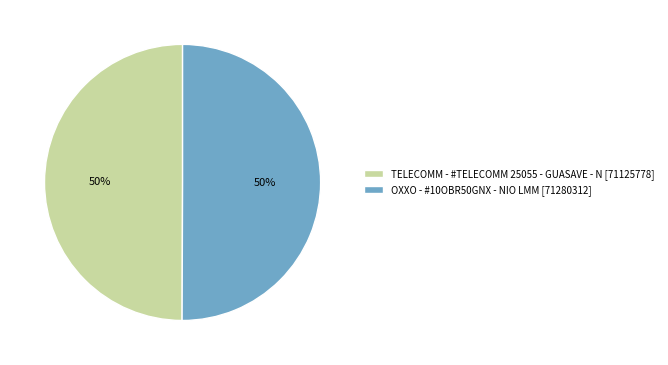

Combined, do OXXO - #10OBR50GNX - NIO LMM and TELECOMM - #TELECOMM 25055 - GUASAVE - N account for over 50%?

Yes